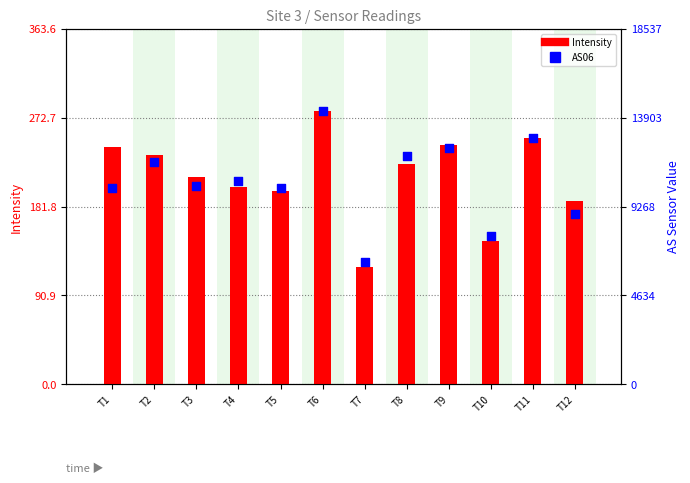

At which category is the sum across all series the highest?

T6